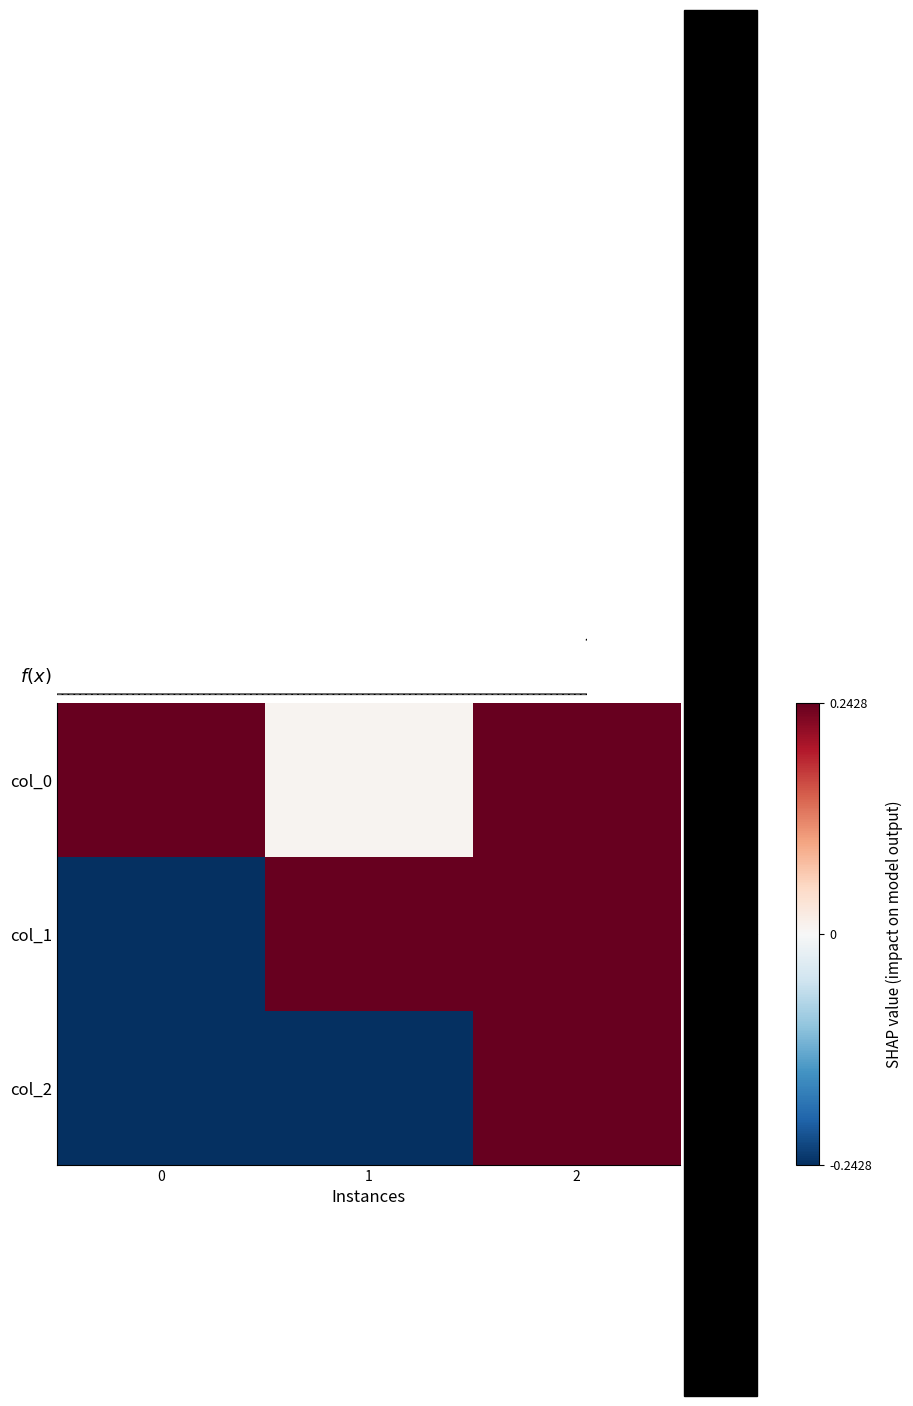

What is the difference between the maximum and minimum values in the col_0 series?

0.8